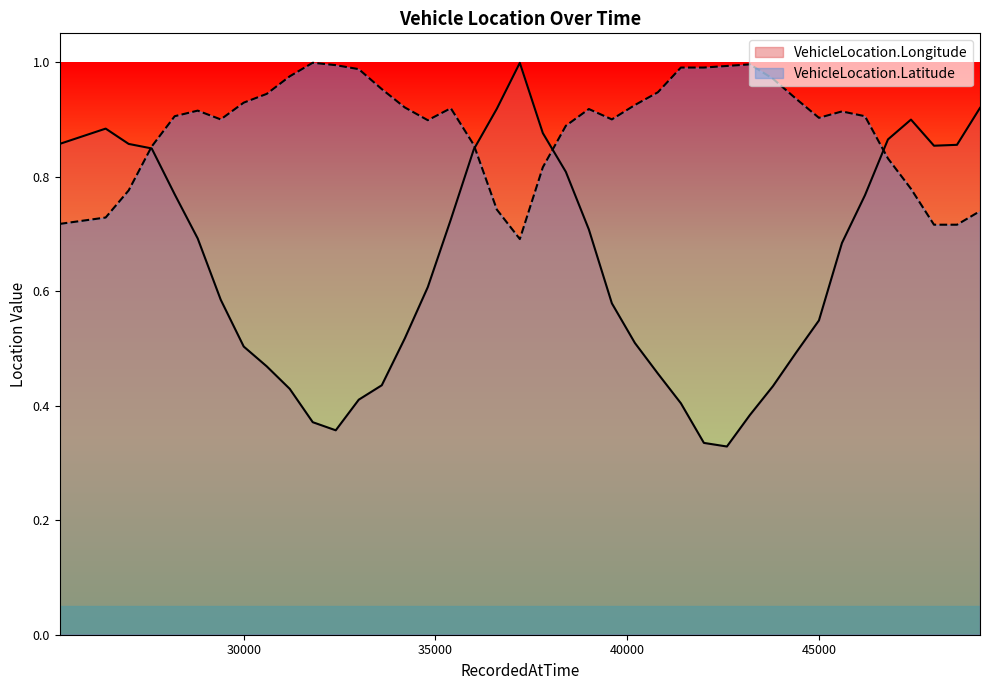

Reading left to right, what are all the values shown in this chart?

VehicleLocation.Longitude: 0.9	0.9	0.9	0.8	0.8	0.7	0.6	0.5	0.5	0.4	0.4	0.4	0.4	0.4	0.5	0.6	0.7	0.8	0.9	1.0	0.9	0.8	0.7	0.6	0.5	0.5	0.4	0.3	0.3	0.4	0.4	0.5	0.5	0.7	0.8	0.9	0.9	0.9	0.9	0.9
VehicleLocation.Latitude: 0.7	0.7	0.8	0.9	0.9	0.9	0.9	0.9	0.9	1.0	1.0	1.0	1.0	1.0	0.9	0.9	0.9	0.9	0.7	0.7	0.8	0.9	0.9	0.9	0.9	0.9	1.0	1.0	1.0	1.0	1.0	0.9	0.9	0.9	0.9	0.8	0.8	0.7	0.7	0.7